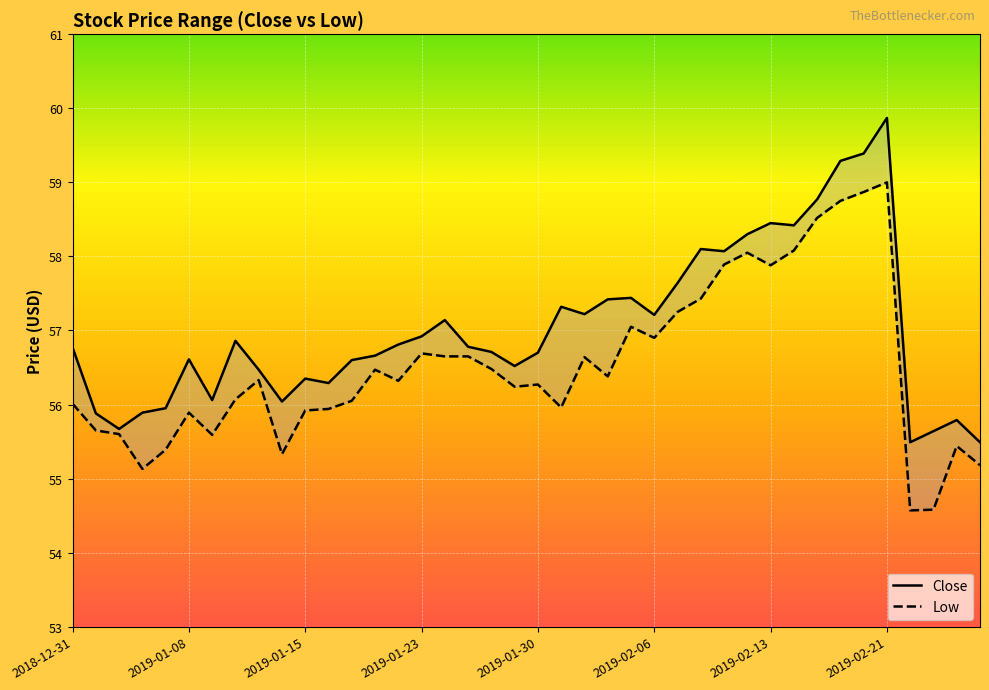

Where is Low nearest to the value 56?

2018-12-31